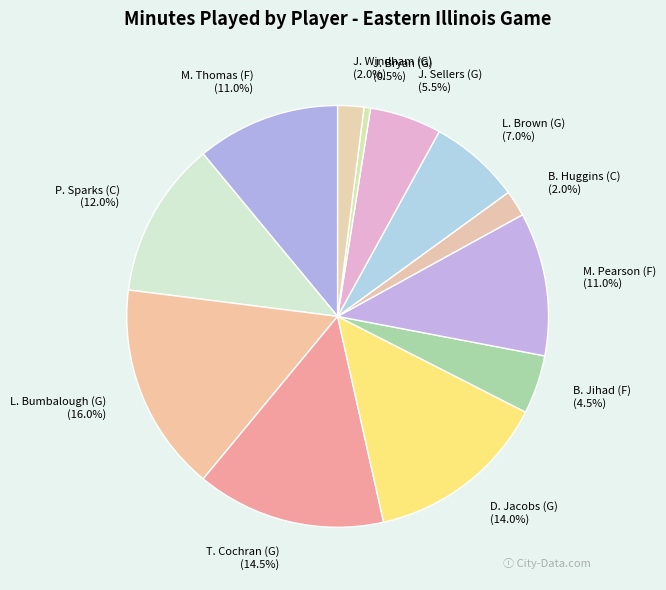

What percentage is the P. Sparks (C) slice, to the nearest percent?

12%